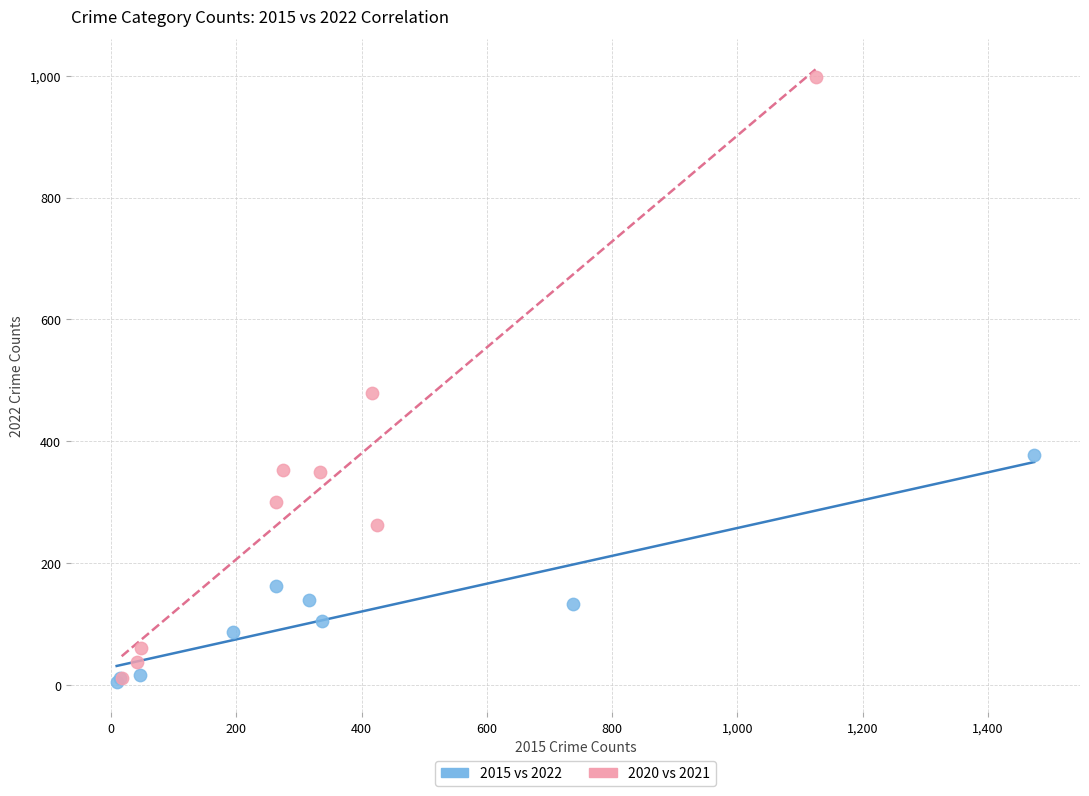

Which series contains the highest Y value?

2020 vs 2021